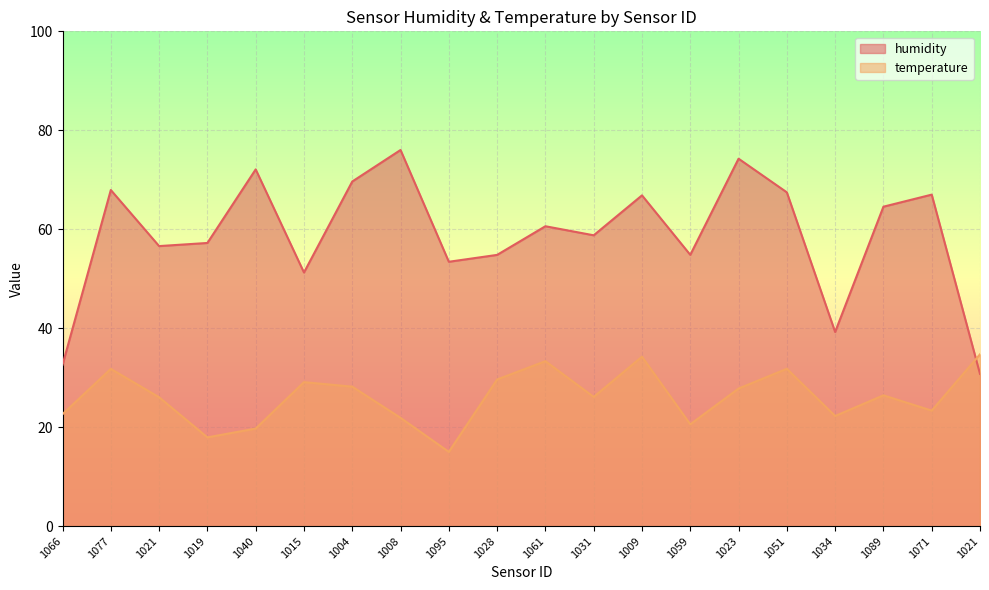

Reading left to right, list all the values displayed in this chart.

humidity: 32.6	67.9	56.6	57.2	72.1	51.3	69.7	76.0	53.4	54.8	60.6	58.8	66.8	54.8	74.3	67.5	39.2	64.6	67.0	30.8
temperature: 22.6	31.8	26.1	17.9	19.7	29.1	28.2	21.9	15.0	29.6	33.3	26.1	34.2	20.6	27.8	31.8	22.3	26.4	23.4	34.7